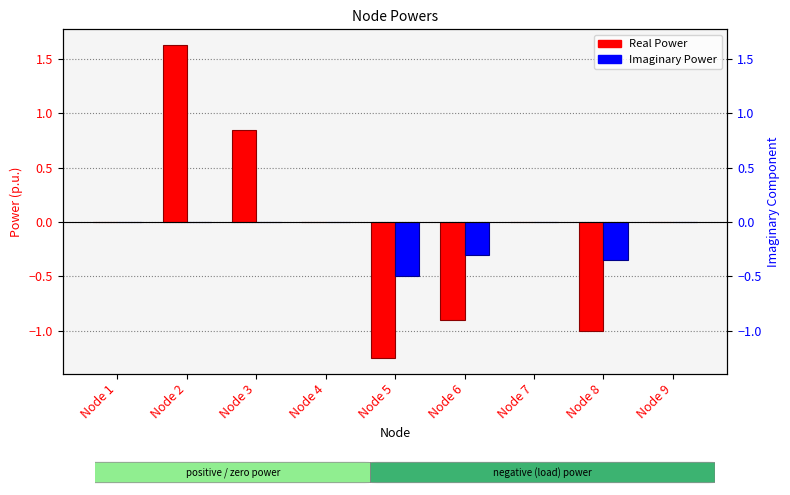

Which category has the lowest value across all series?

Node 5